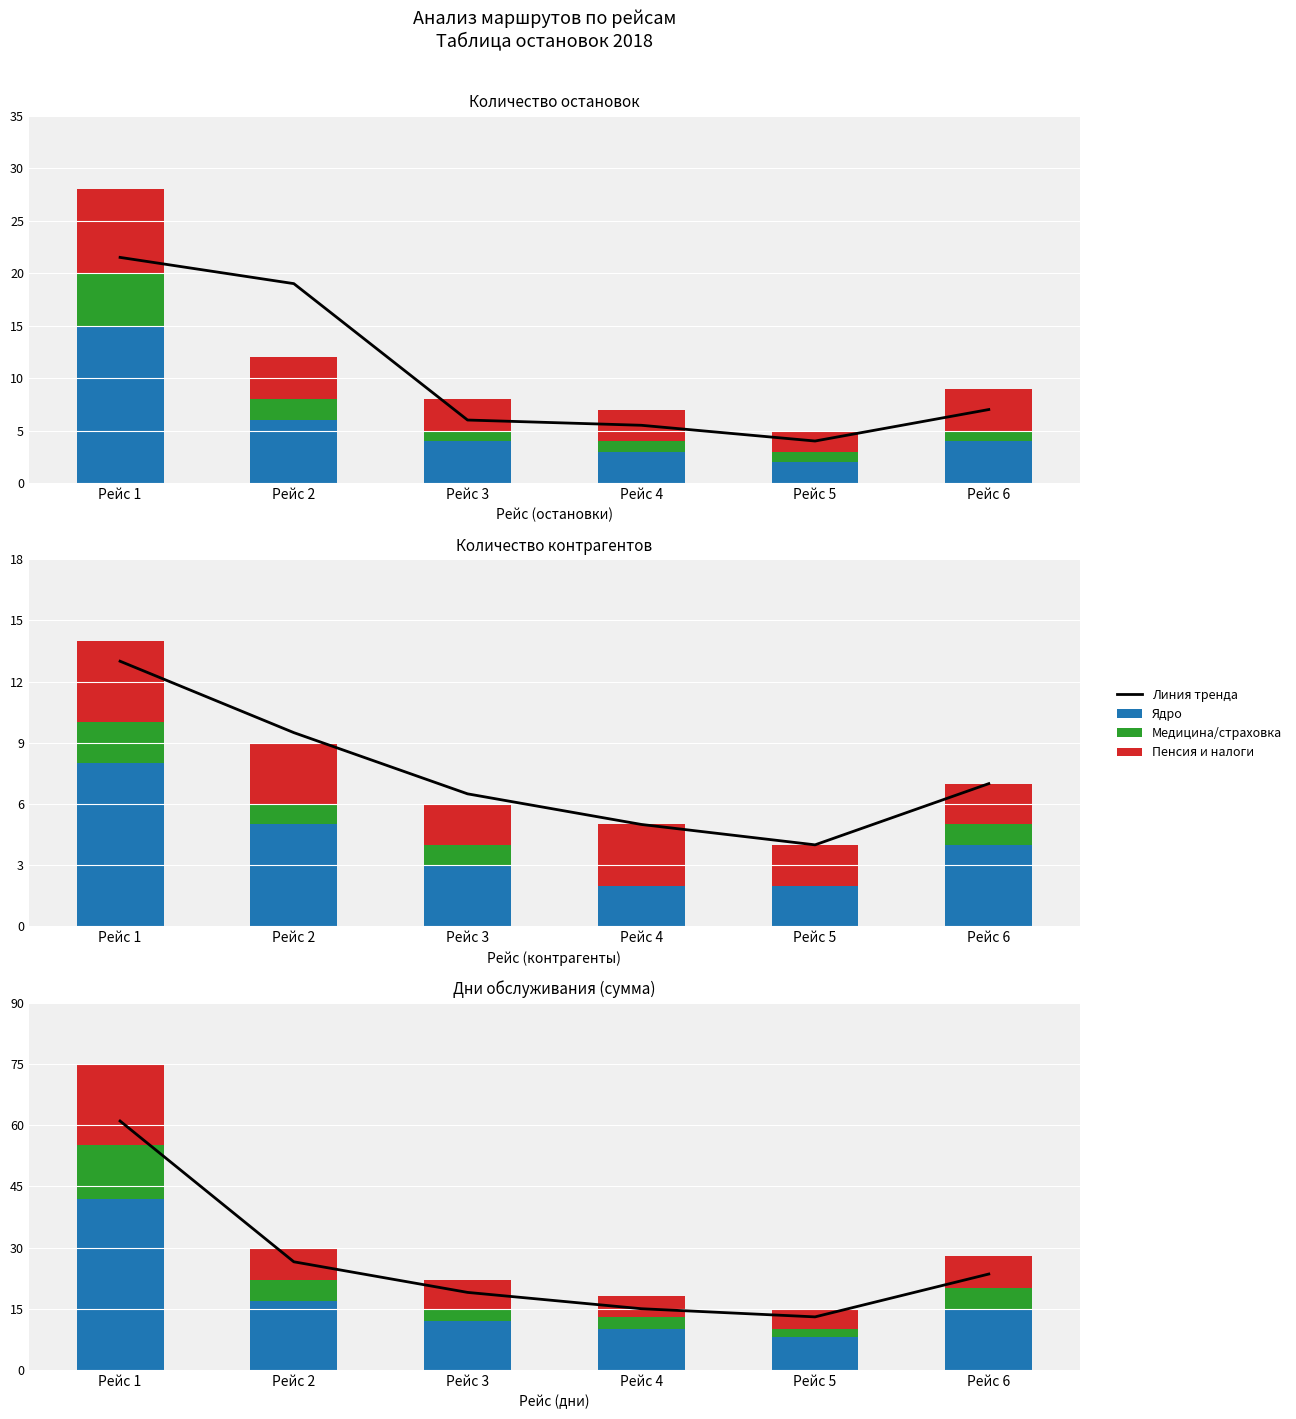

Reading left to right, transcribe all the data shown in this chart.

Тренд: Рейс 1=61.0	Рейс 2=26.5	Рейс 3=19.0	Рейс 4=15.0	Рейс 5=13.0	Рейс 6=23.5
Рейс (ядро): Рейс 1=42.0	Рейс 2=17.0	Рейс 3=12.0	Рейс 4=10.0	Рейс 5=8.0	Рейс 6=15.0
Мед/страх: Рейс 1=13.0	Рейс 2=5.0	Рейс 3=3.0	Рейс 4=3.0	Рейс 5=2.0	Рейс 6=5.0
Пенсия/налоги: Рейс 1=20.0	Рейс 2=8.0	Рейс 3=7.0	Рейс 4=5.0	Рейс 5=5.0	Рейс 6=8.0